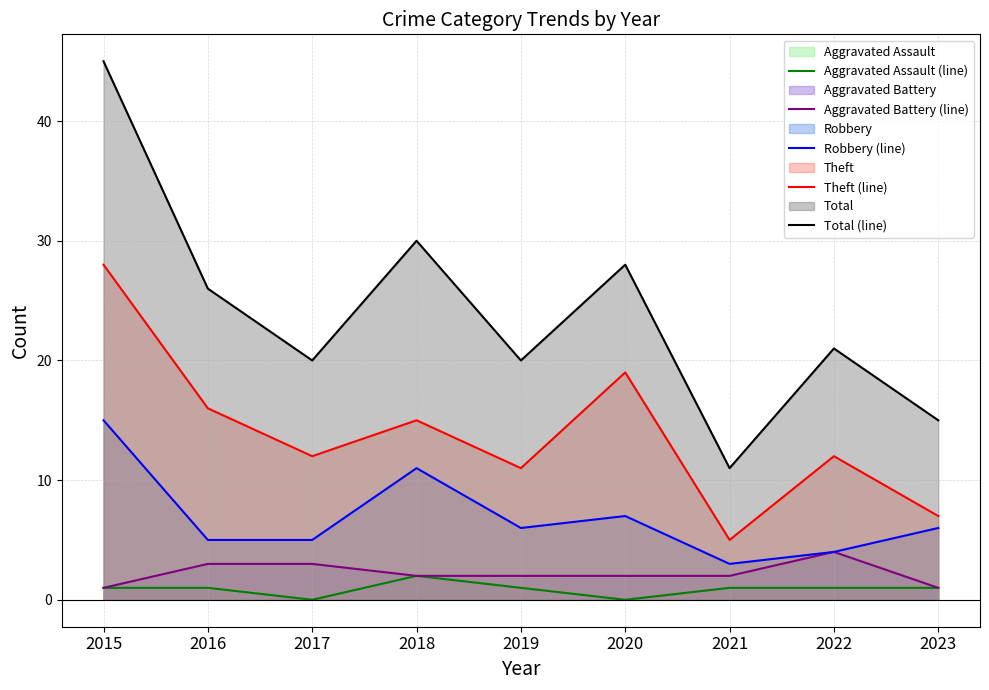

What is the sum of all Robbery (line) values?

62